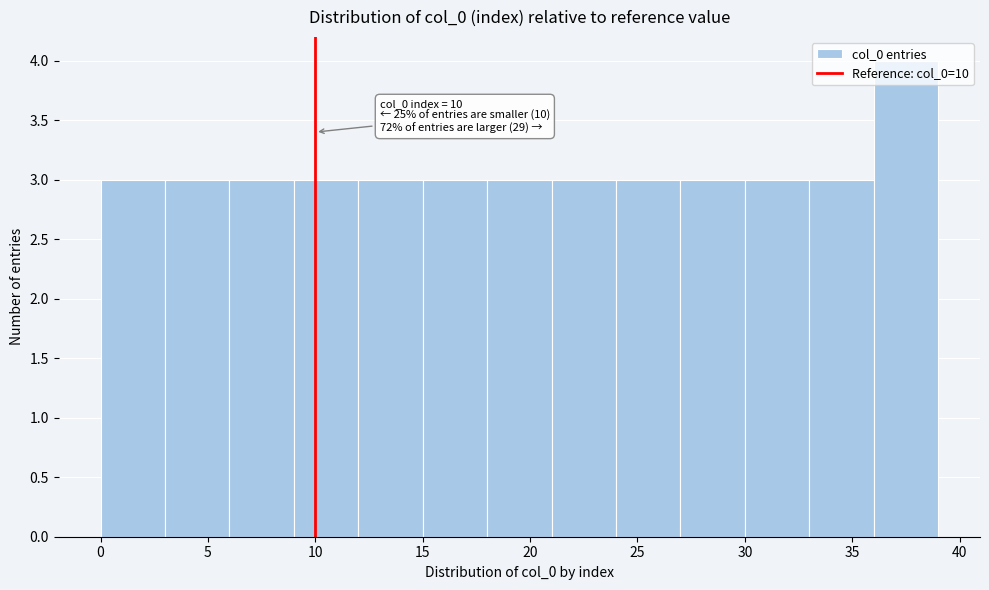

Which range on the x-axis has the tallest bar?

36 to 39